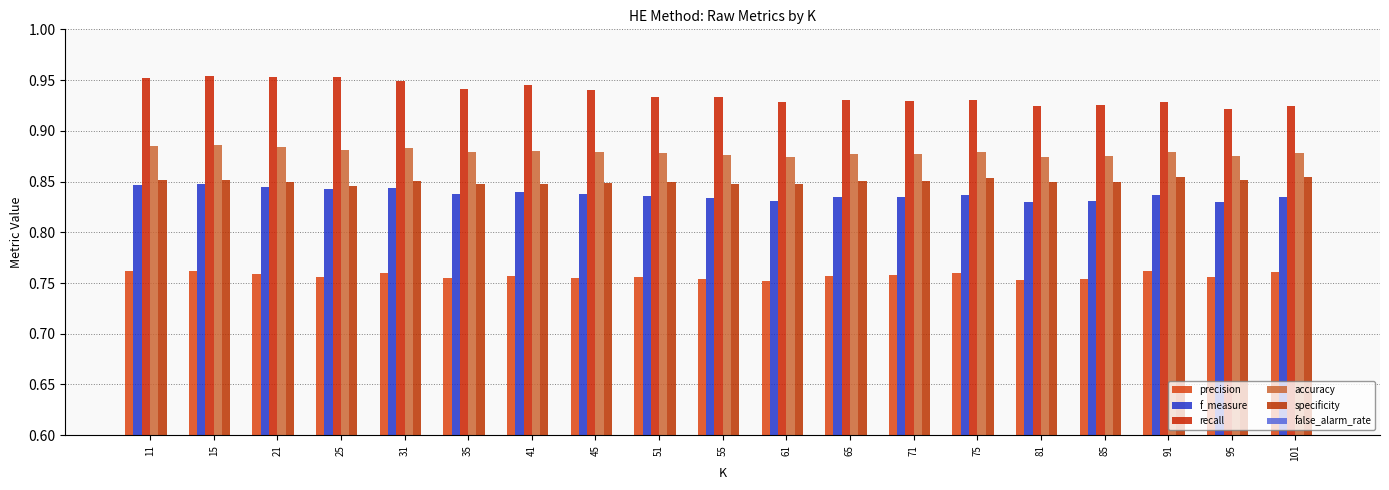

Which series changed the most between 15 and 65?

recall